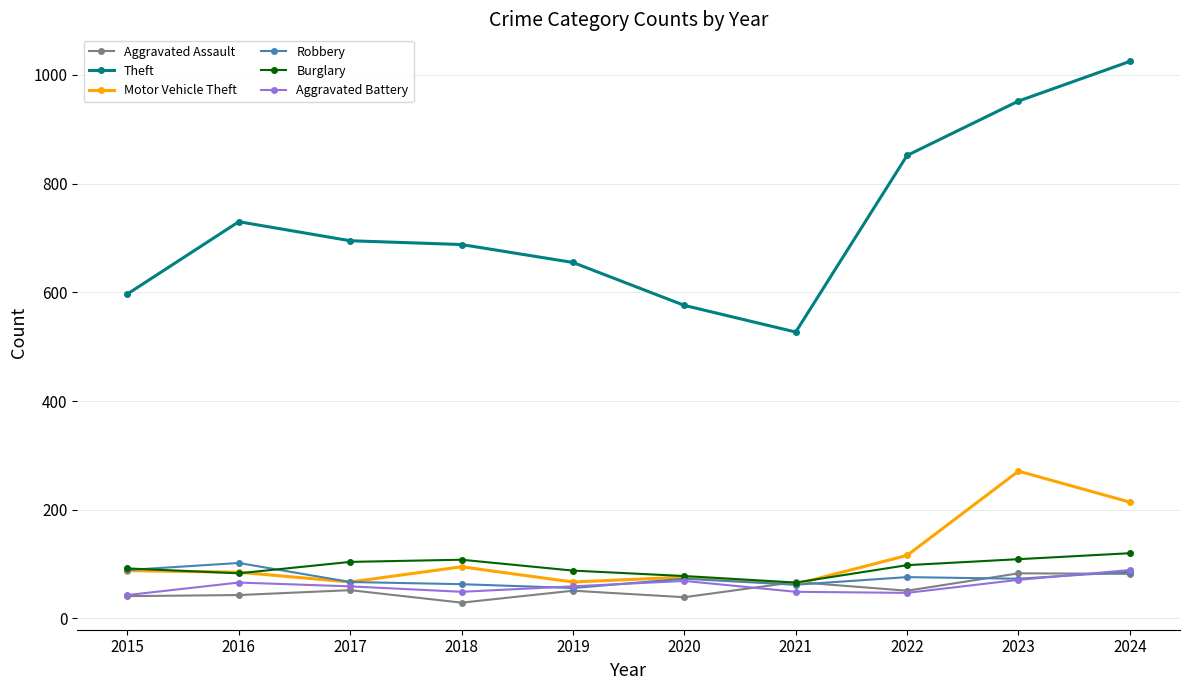

True or false: Robbery has a value of 56 at 2019.

True